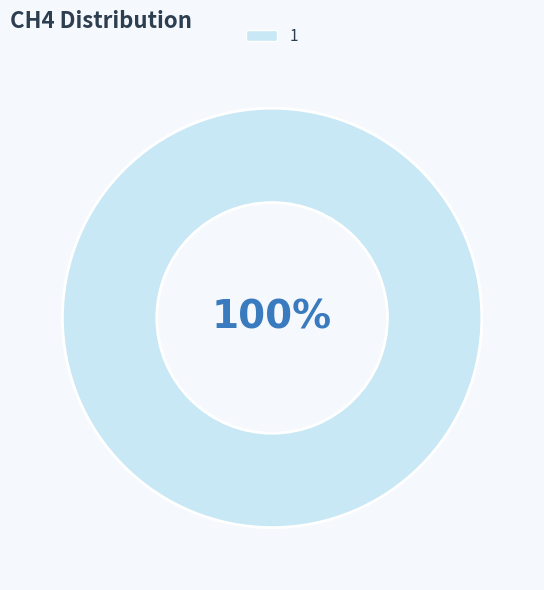

To the nearest percent, what portion does 1 represent?

100%